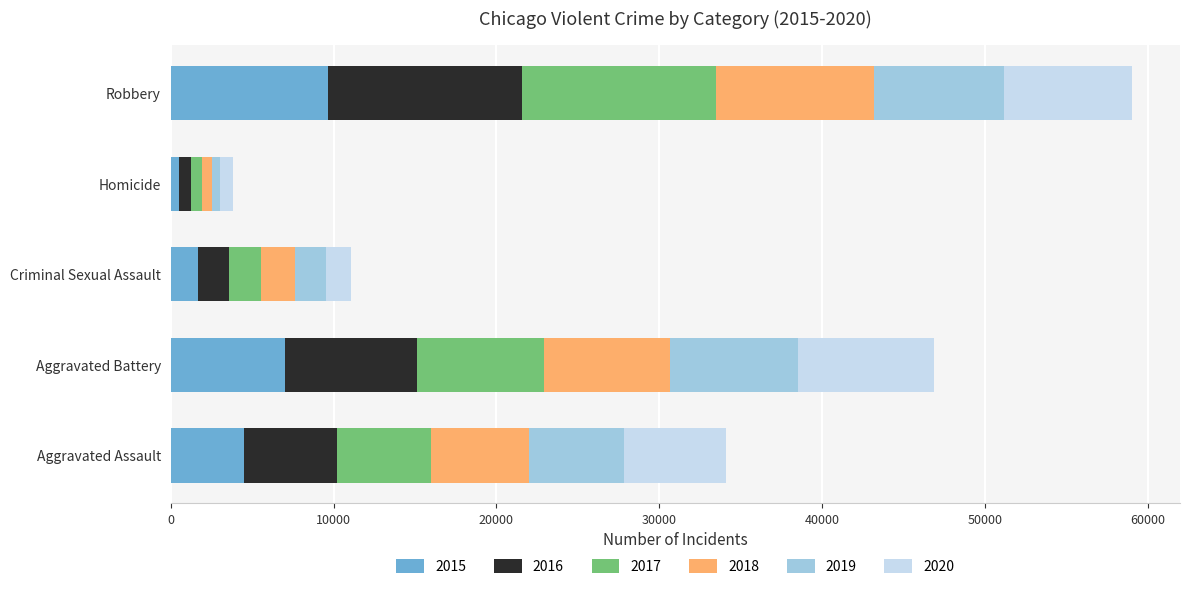

At which category is the sum across all series the highest?

Robbery